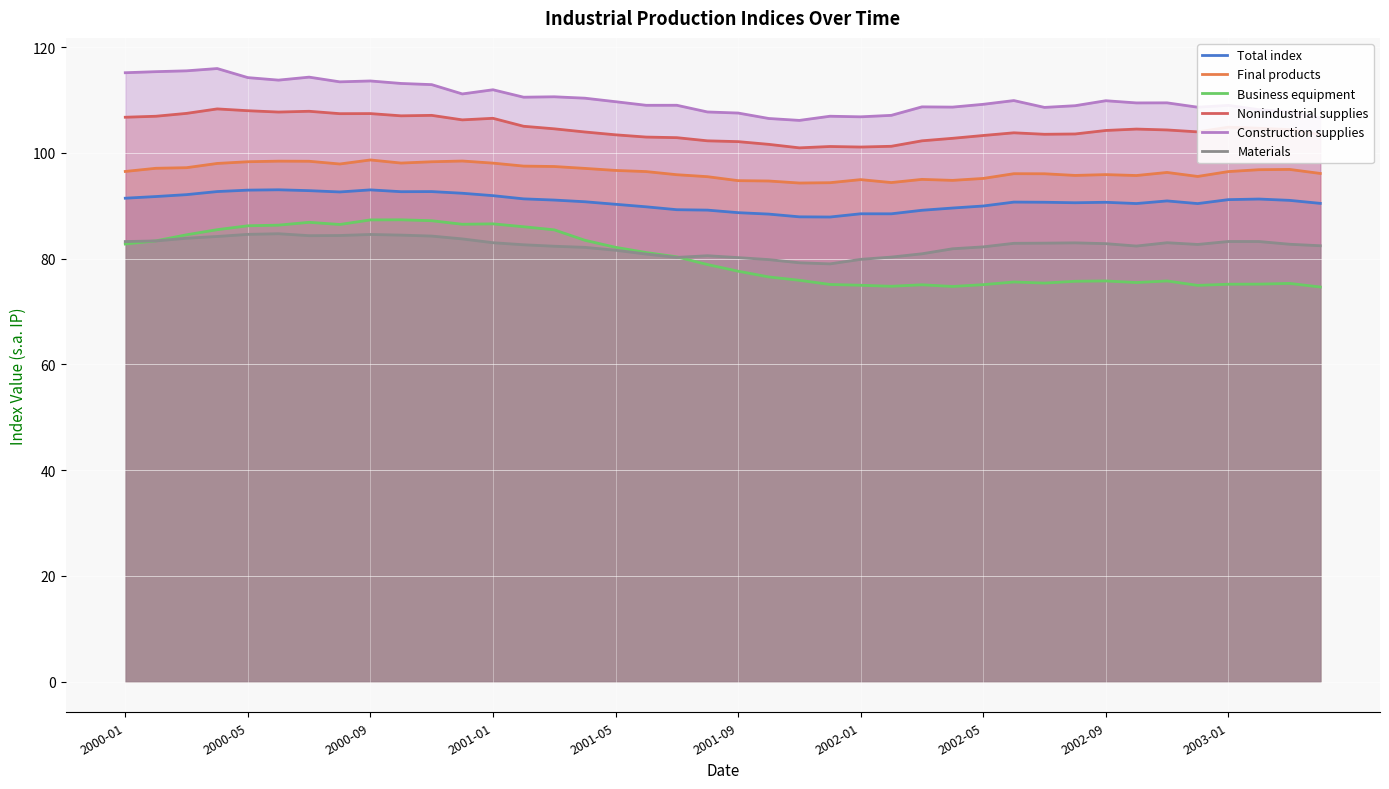

True or false: Final products and Total index cross at least once.

False